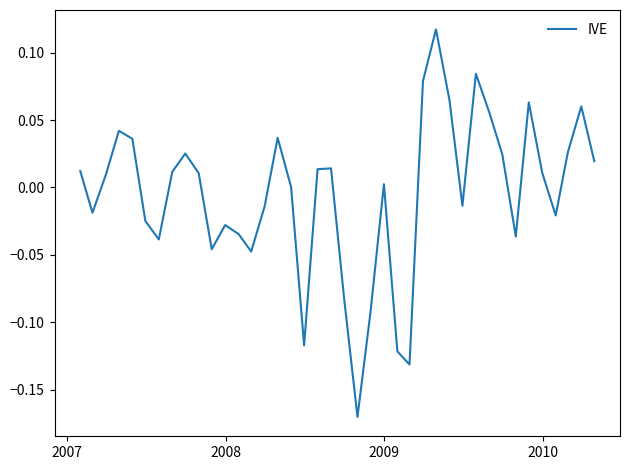

What is the difference between the maximum and minimum values?

0.3